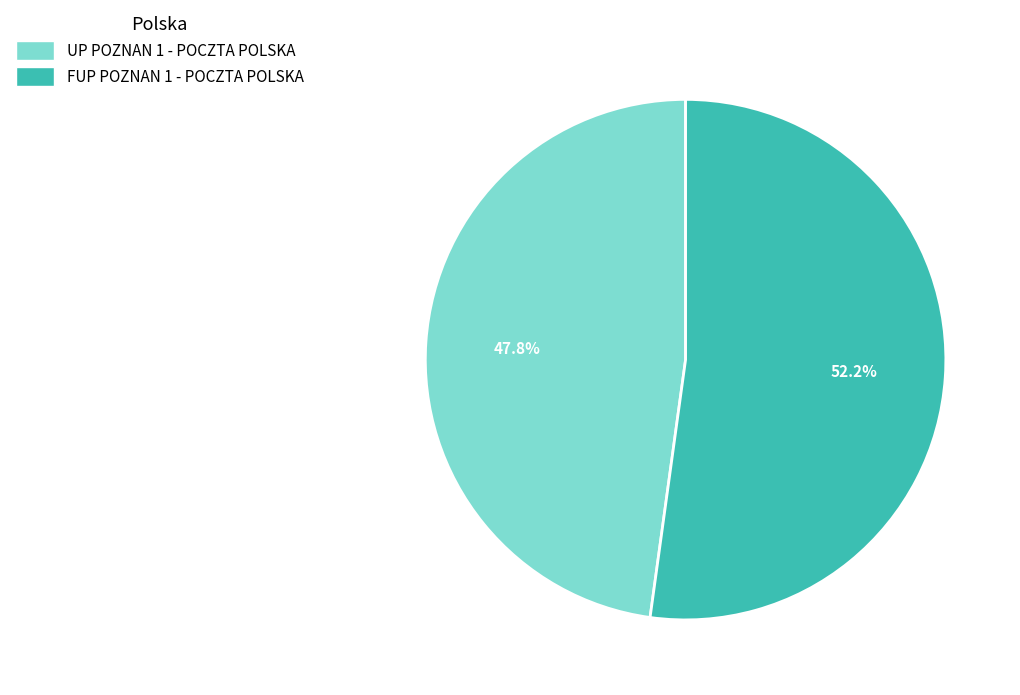

Which slice represents more than half of the pie?

FUP POZNAN 1 - POCZTA POLSKA